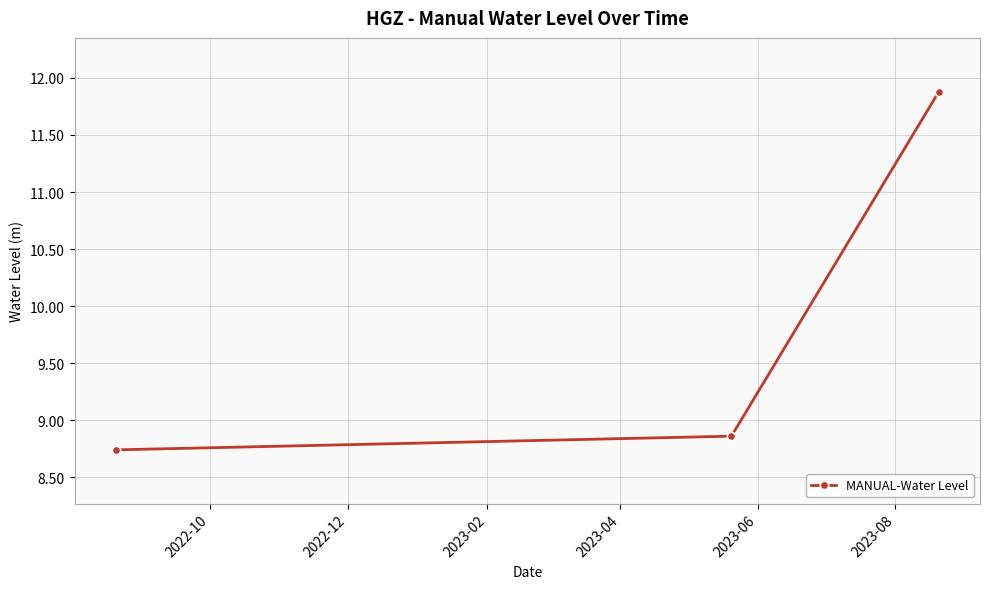

Reading left to right, transcribe all the data shown in this chart.

8.7	8.9	11.9